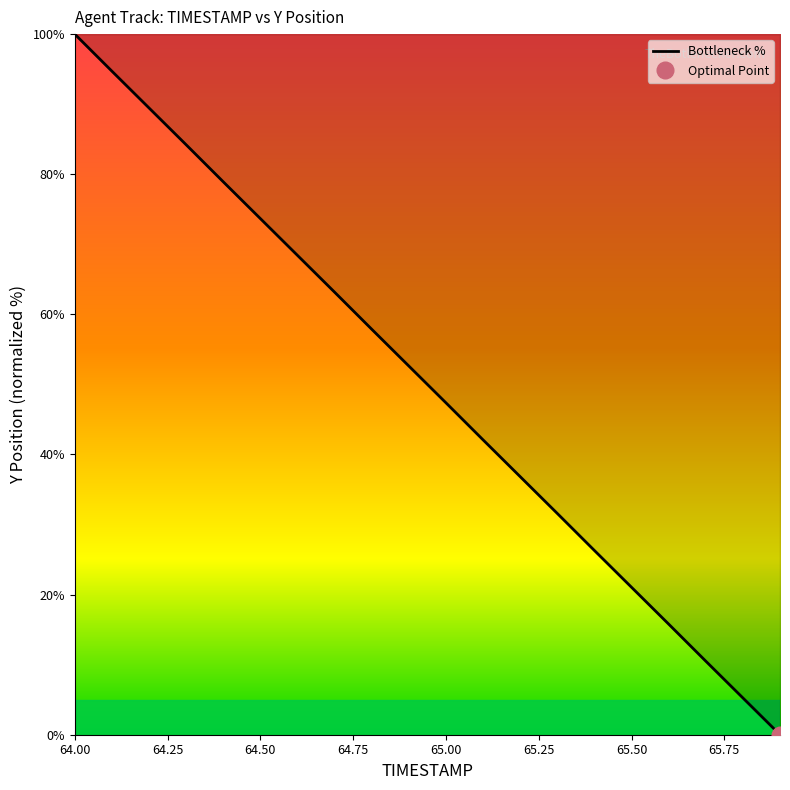

The value of Bottleneck % at 65.50 is 13.0. True or false?

False